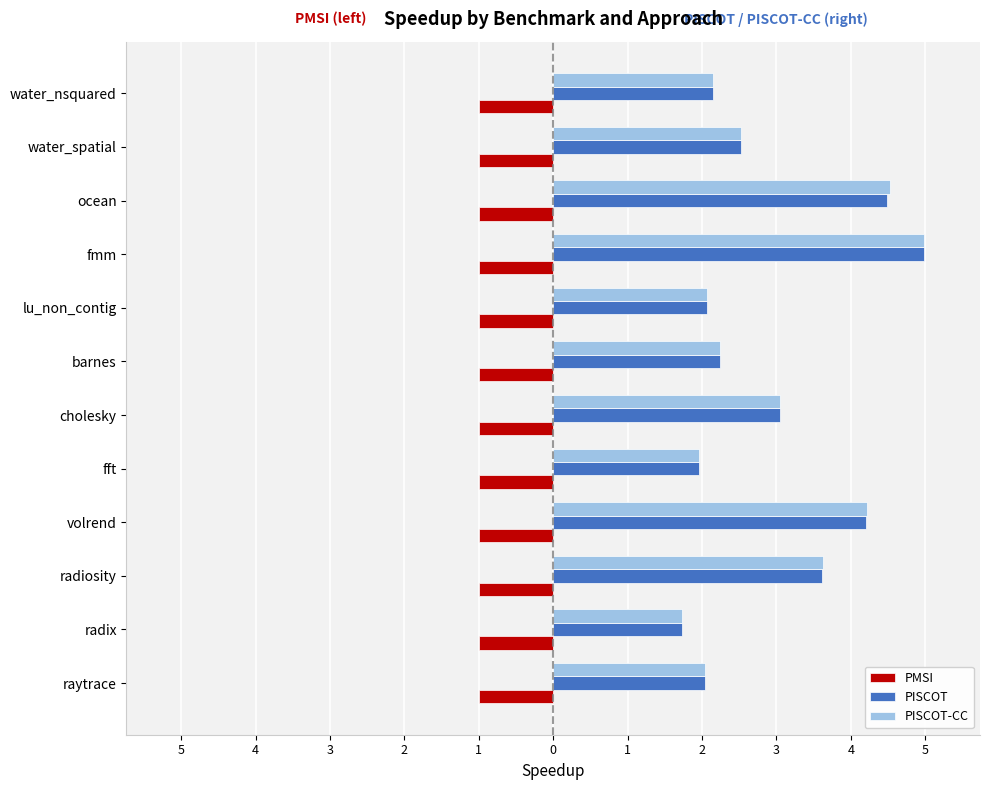

What are all the series names shown in the legend?

PMSI, PISCOT, PISCOT-CC